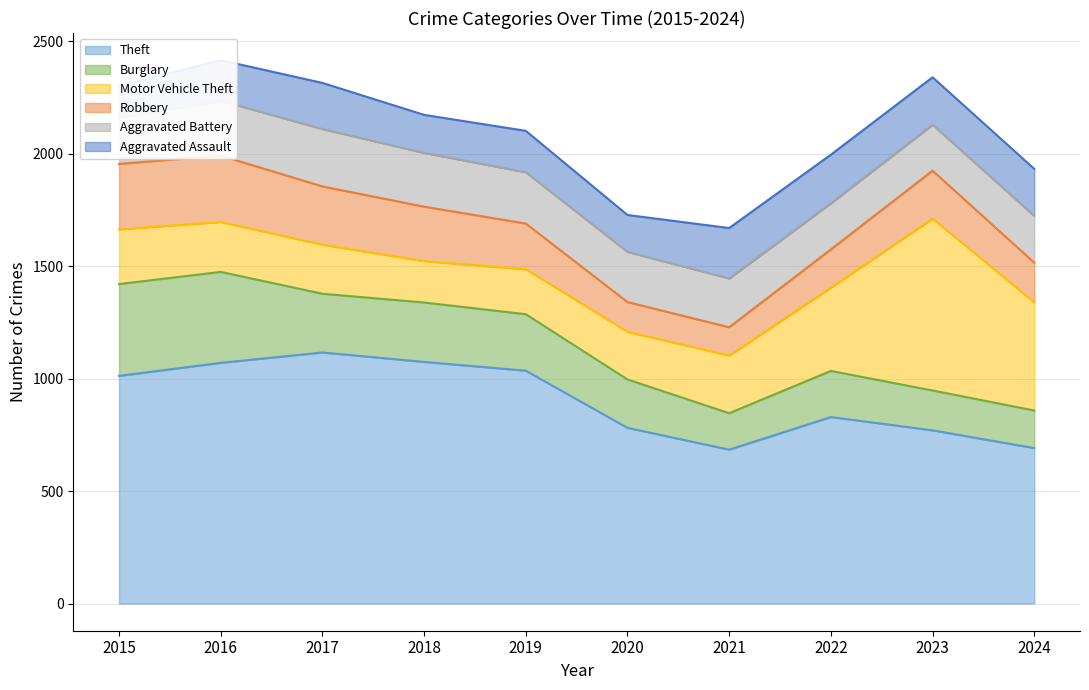

Is it true that Aggravated Battery equals 329 at 2020?

False